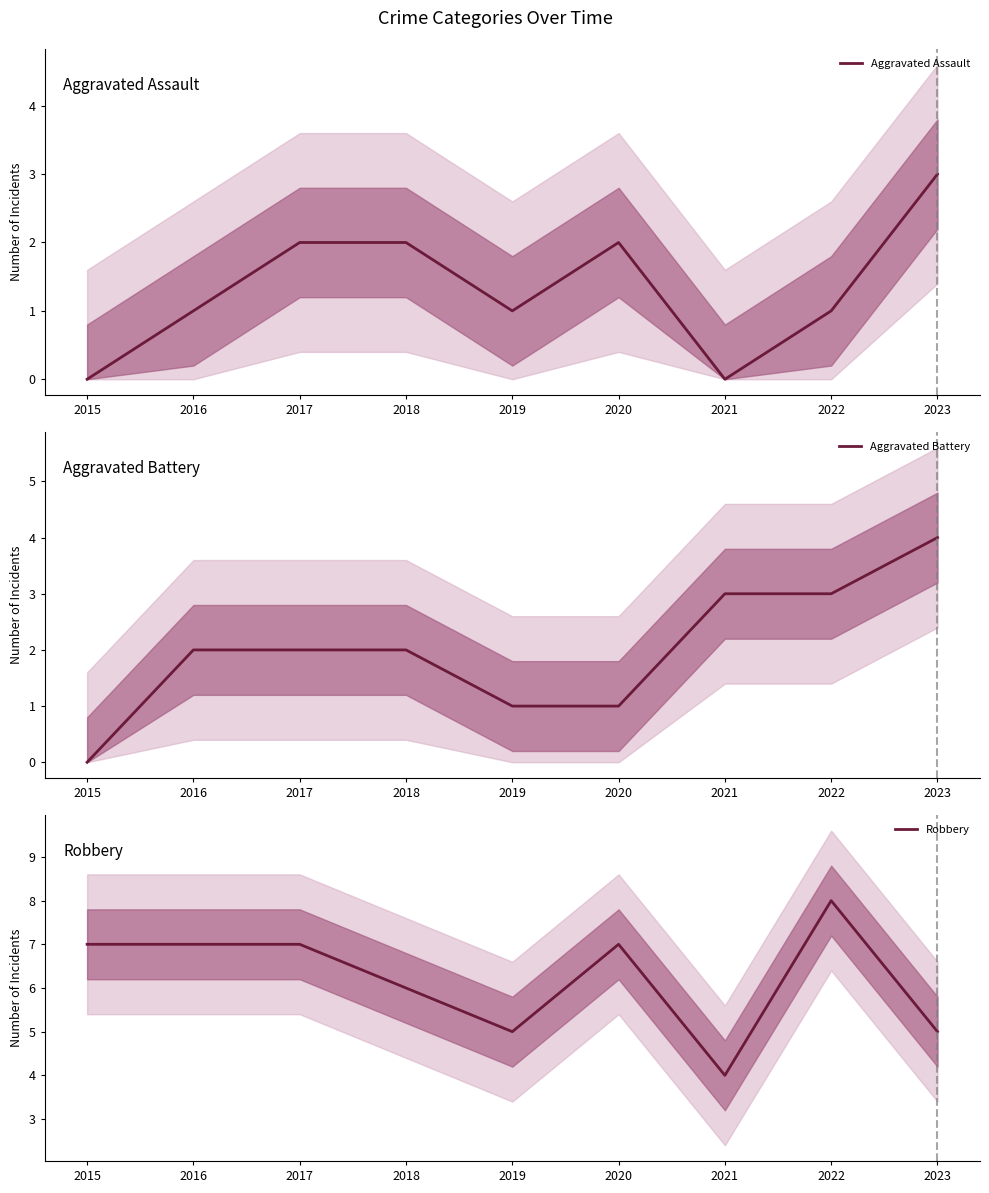

Reading left to right, what are all the values shown in this chart?

Aggravated Assault: 2015=0	2016=1	2017=2	2018=2	2019=1	2020=2	2021=0	2022=1	2023=3
Aggravated Battery: 2015=0	2016=2	2017=2	2018=2	2019=1	2020=1	2021=3	2022=3	2023=4
Robbery: 2015=7	2016=7	2017=7	2018=6	2019=5	2020=7	2021=4	2022=8	2023=5